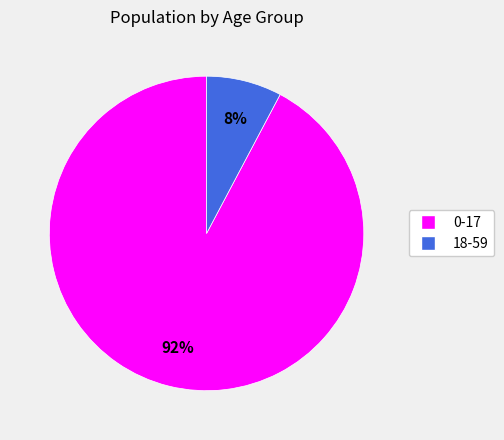

Which has a higher value, 0-17 or 18-59?

0-17